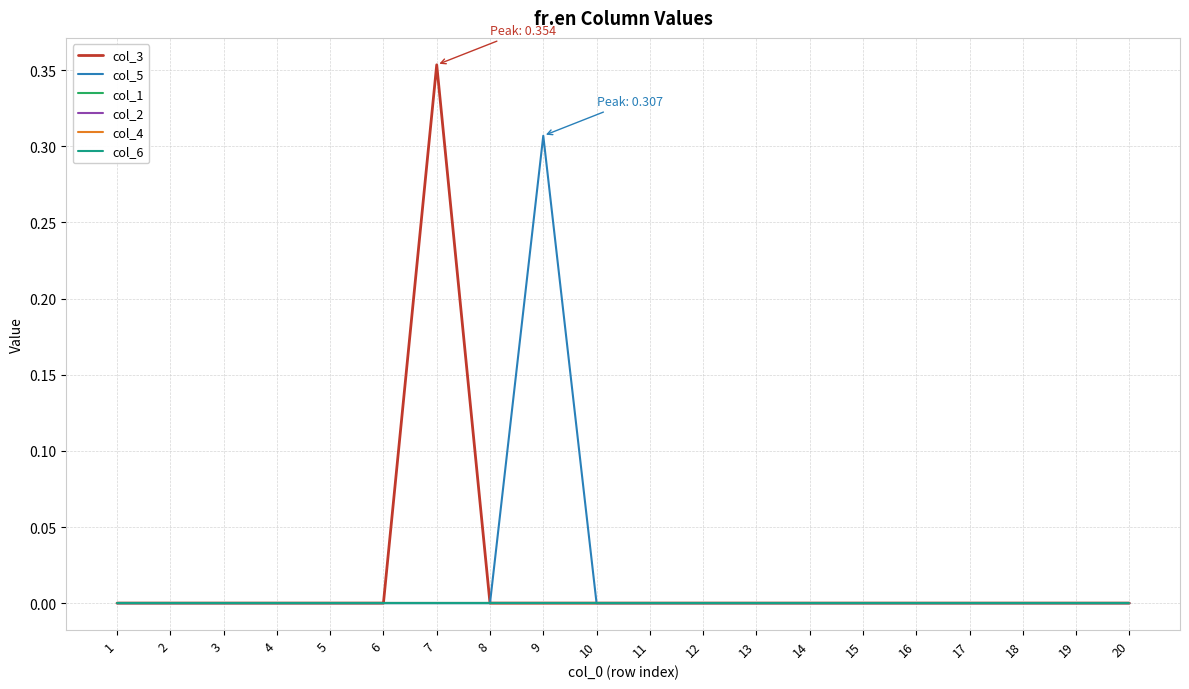

At which label does col_4 reach its peak?

1